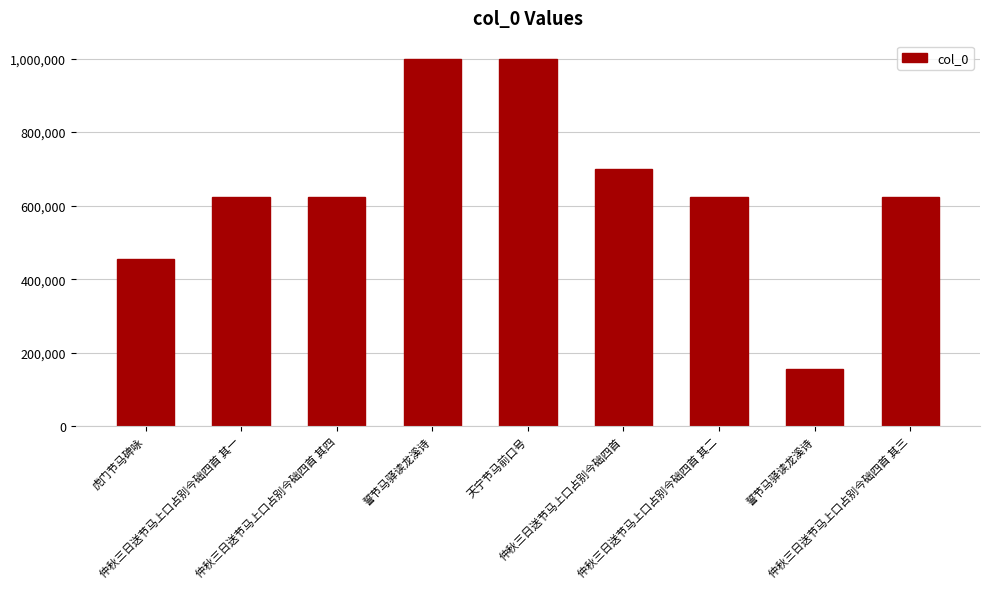

True or false: the data shows 622422 at 仲秋三日送节马上口占别今础四首 其四.

True